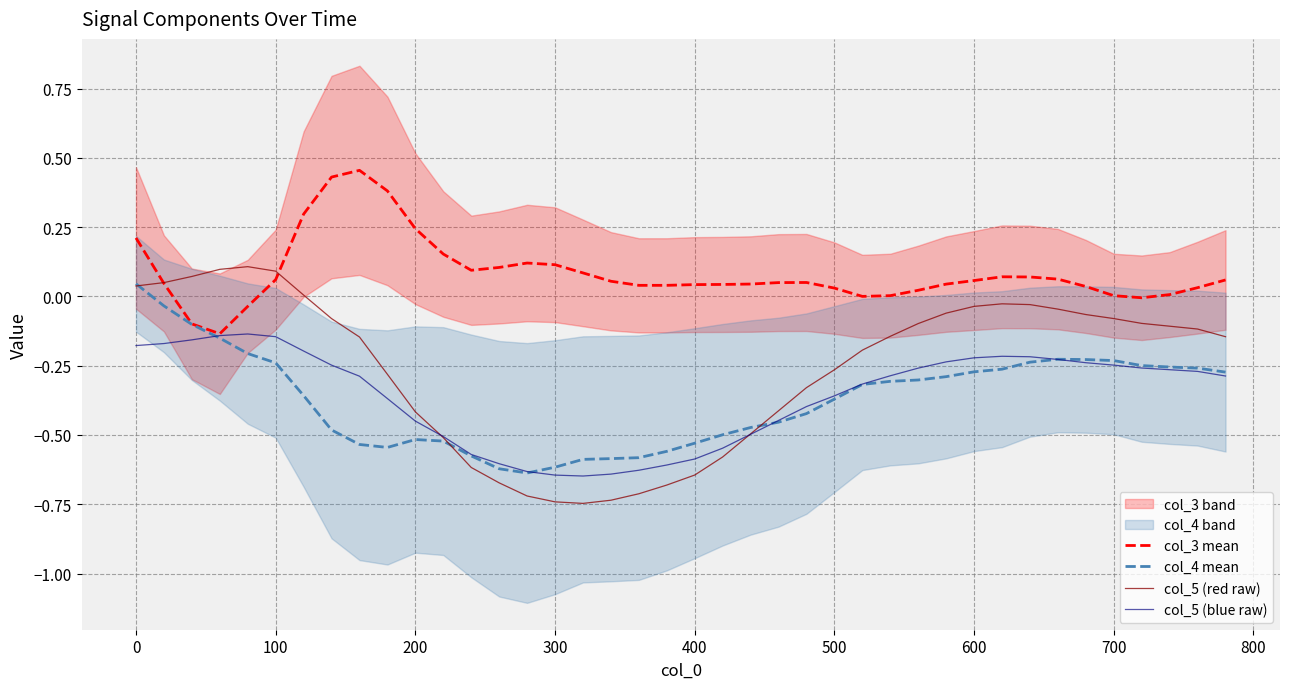

At how many categories does at least one series exceed 0?

38